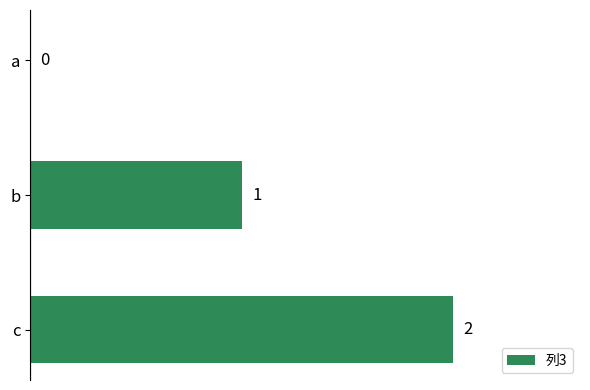

Between c and b, which is larger?

c